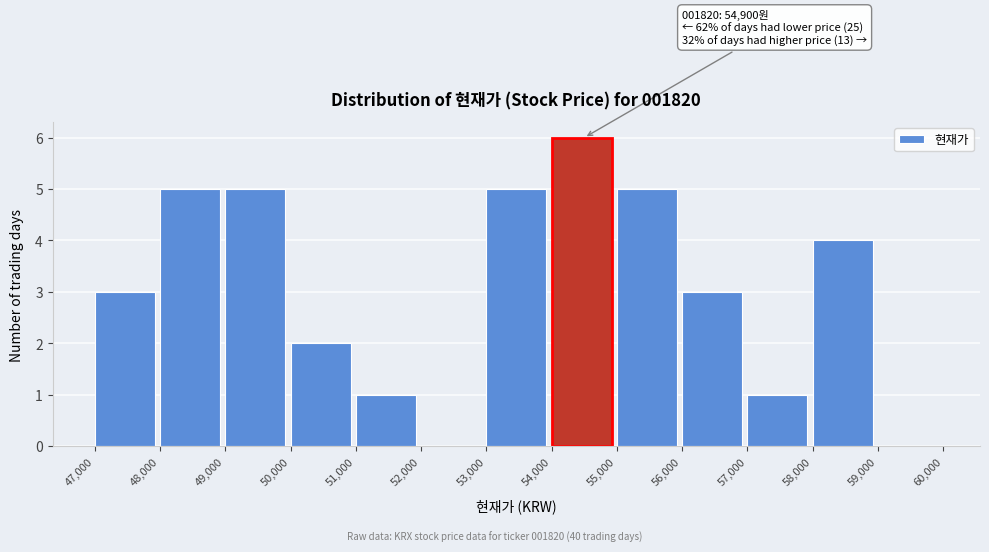

Which range on the x-axis has the tallest bar?

54,000 to 55,000